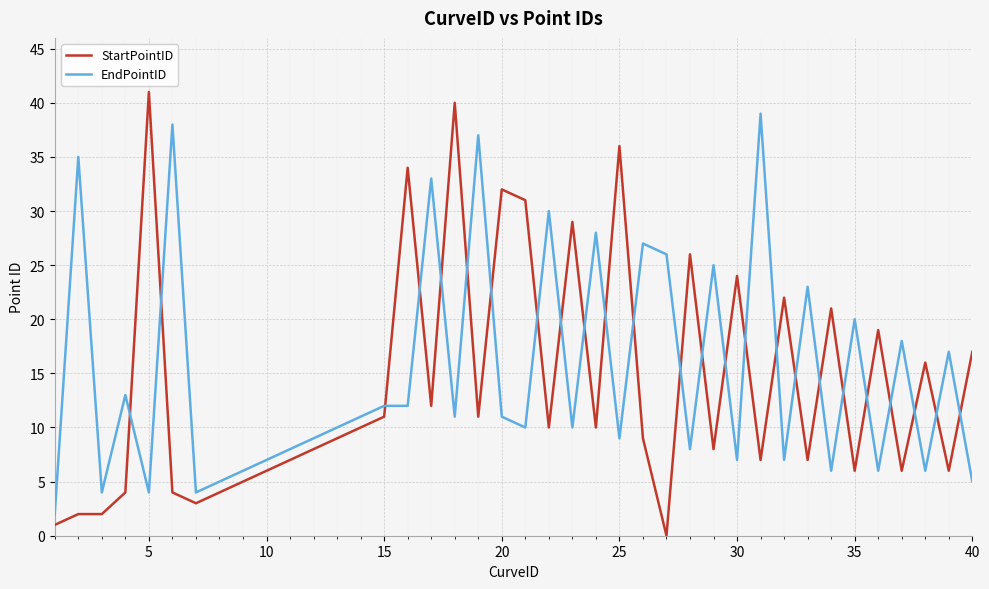

What is the difference between the maximum and minimum values in the EndPointID series?

37